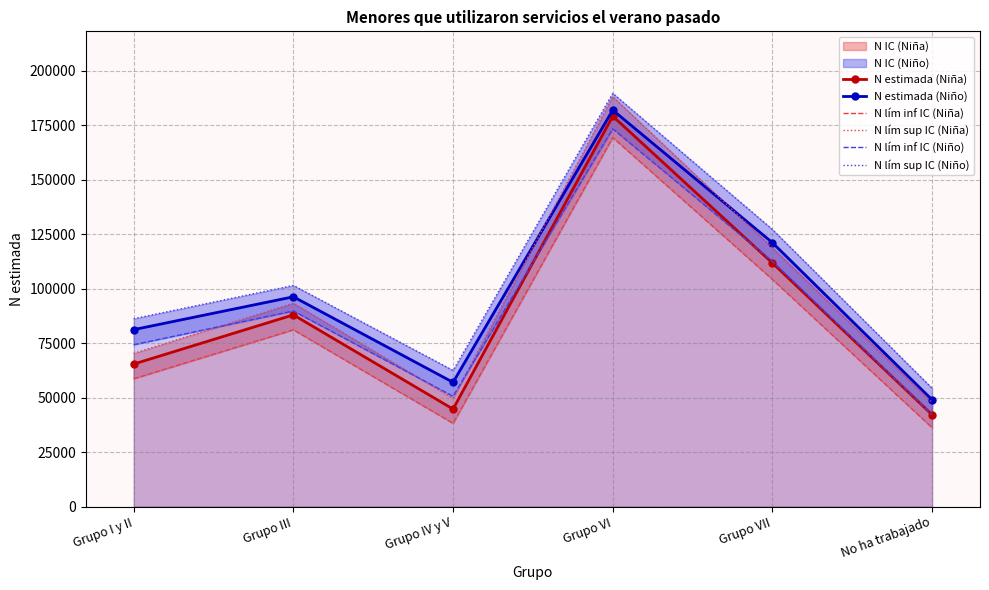

Between Grupo III and Grupo VII, which series saw the biggest shift?

N lím sup IC (Niño)